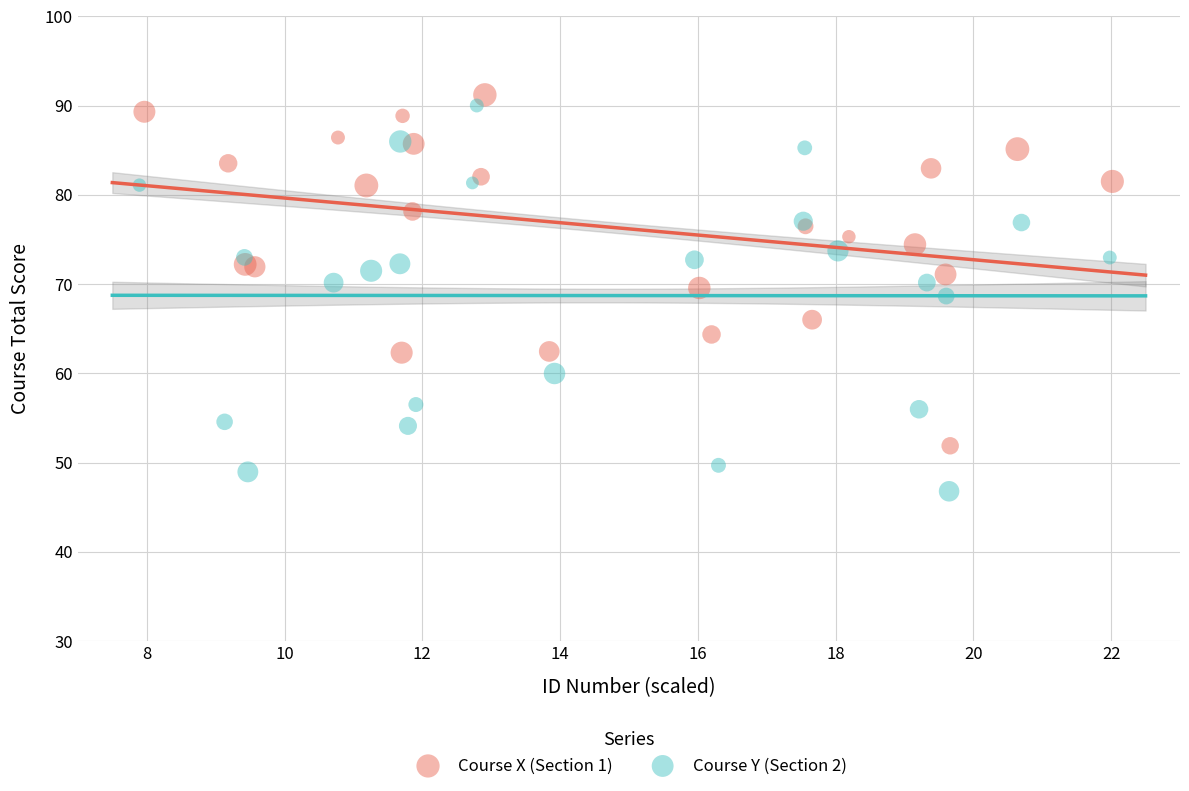

Which series has the largest Y range (max minus min)?

Course Y (Section 2)